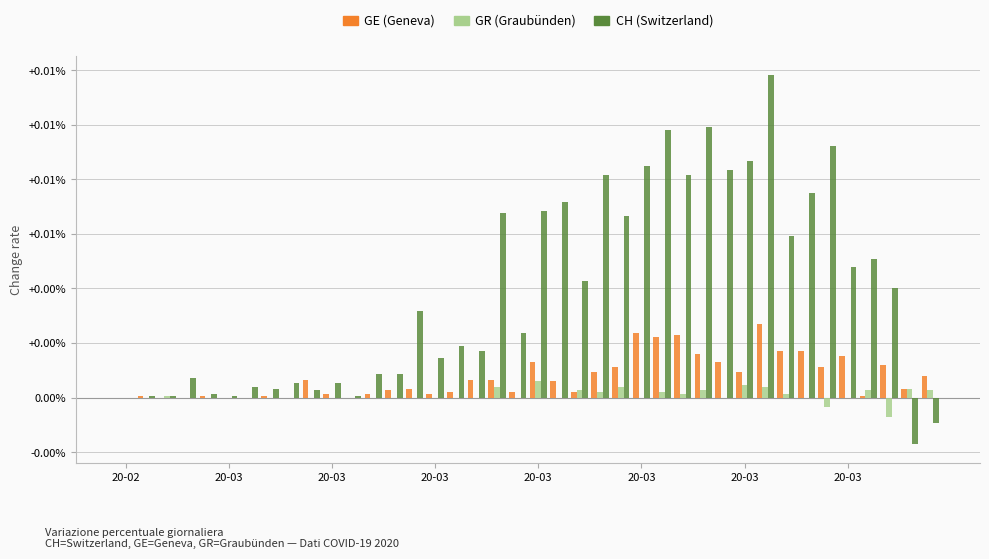

What are all the series names shown in the legend?

GE (Geneva), GR (Graubünden), CH (Switzerland)